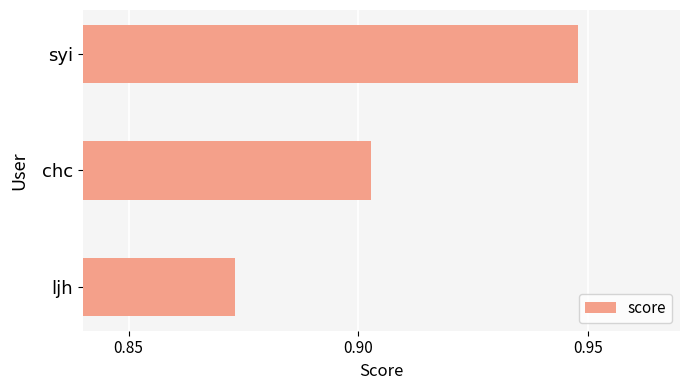

Count the values in the range 0 to 1.

3